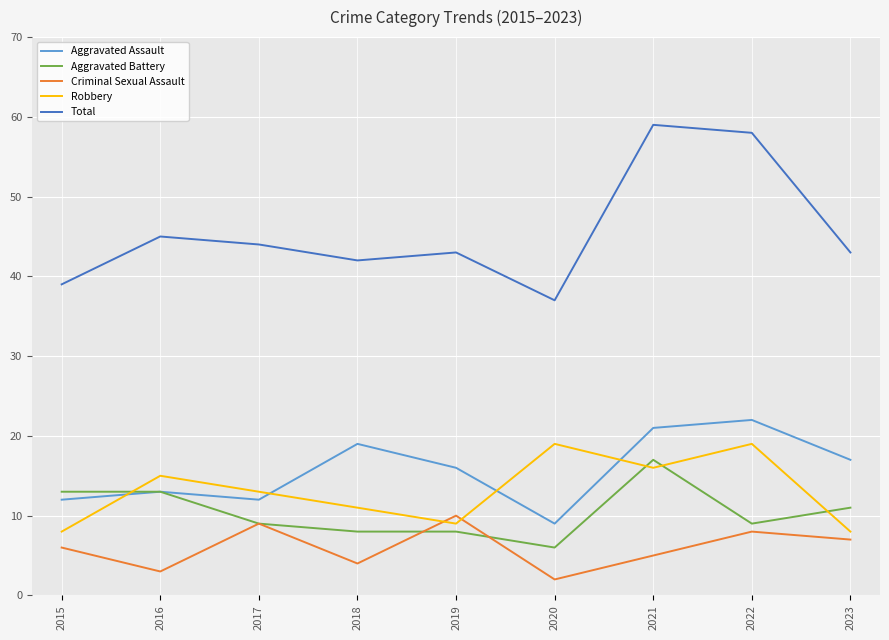

Where is Aggravated Battery nearest to the value 11?

2023